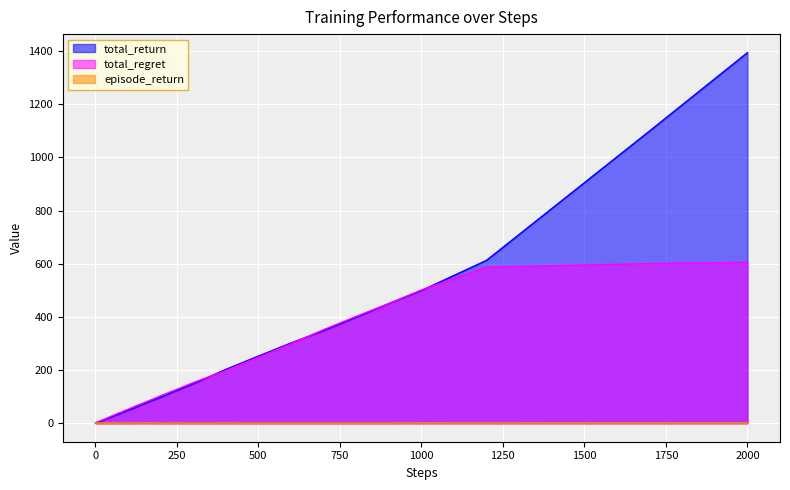

In episode_return, how many points are lower than both neighbors (excluding endpoints)?

9